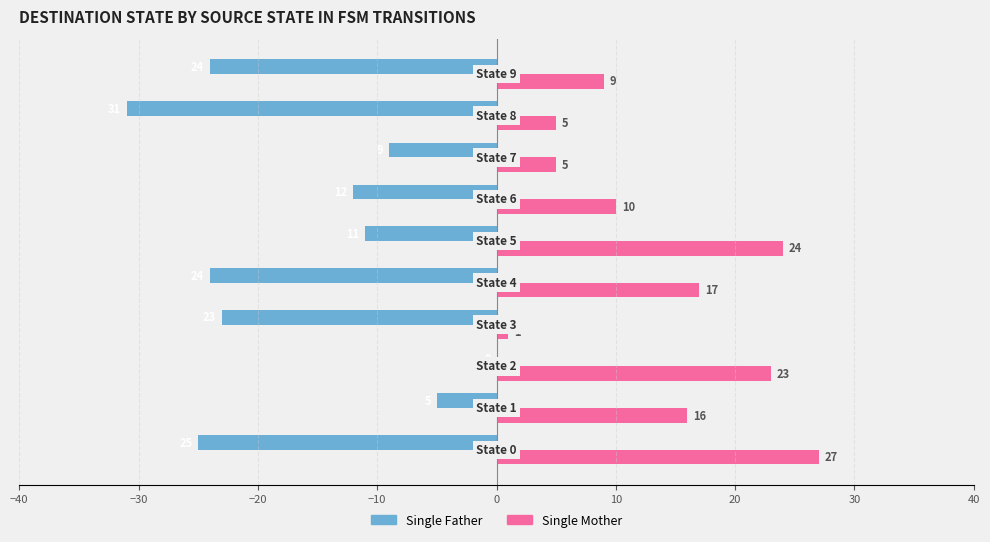

What is the highest value of the Single Mother series?

27